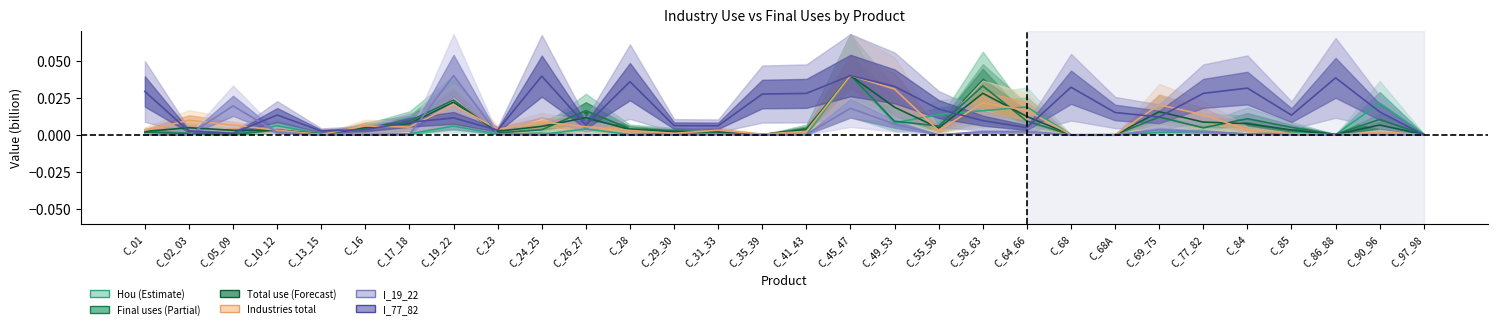

Which series has the largest total across all categories?

I_77_82